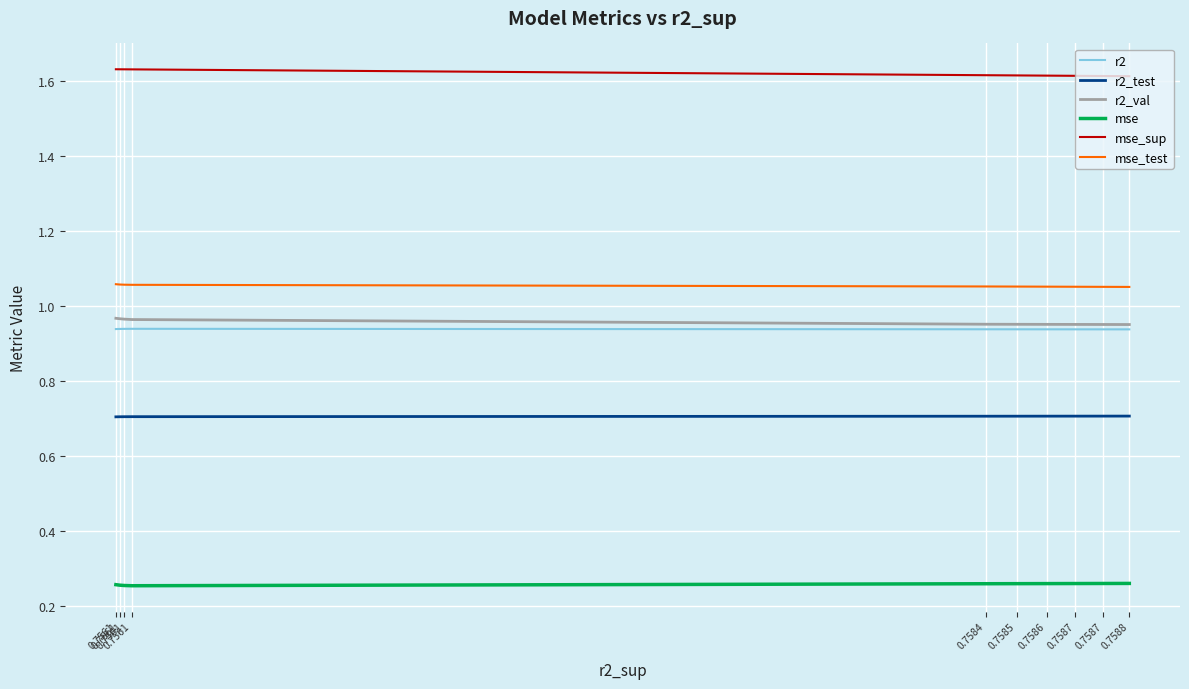

True or false: mse and r2 intersect in this chart.

False